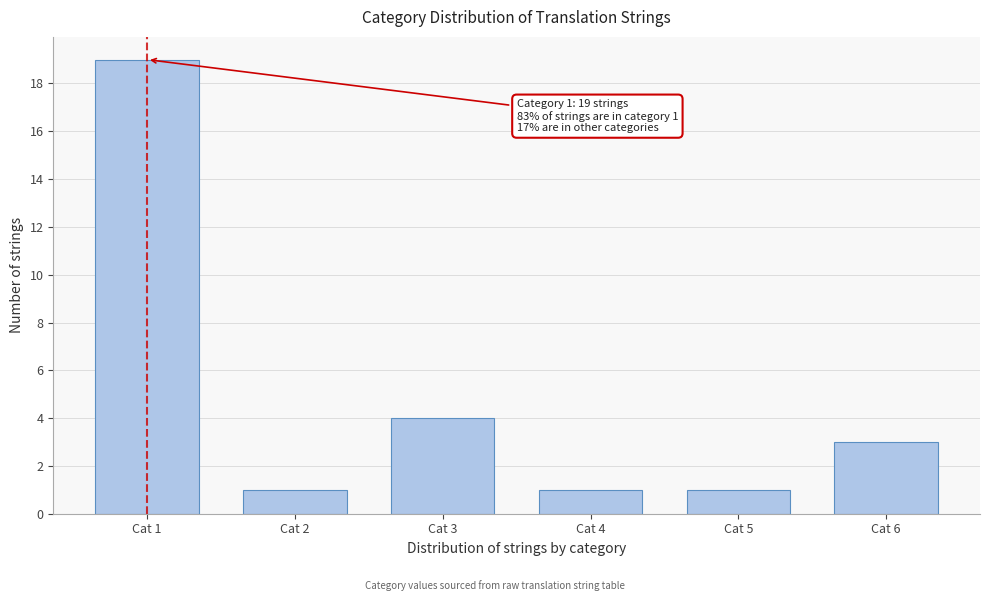

Reading left to right, what are all the values shown in this chart?

Cat 1=19	Cat 2=1	Cat 3=4	Cat 4=1	Cat 5=1	Cat 6=3